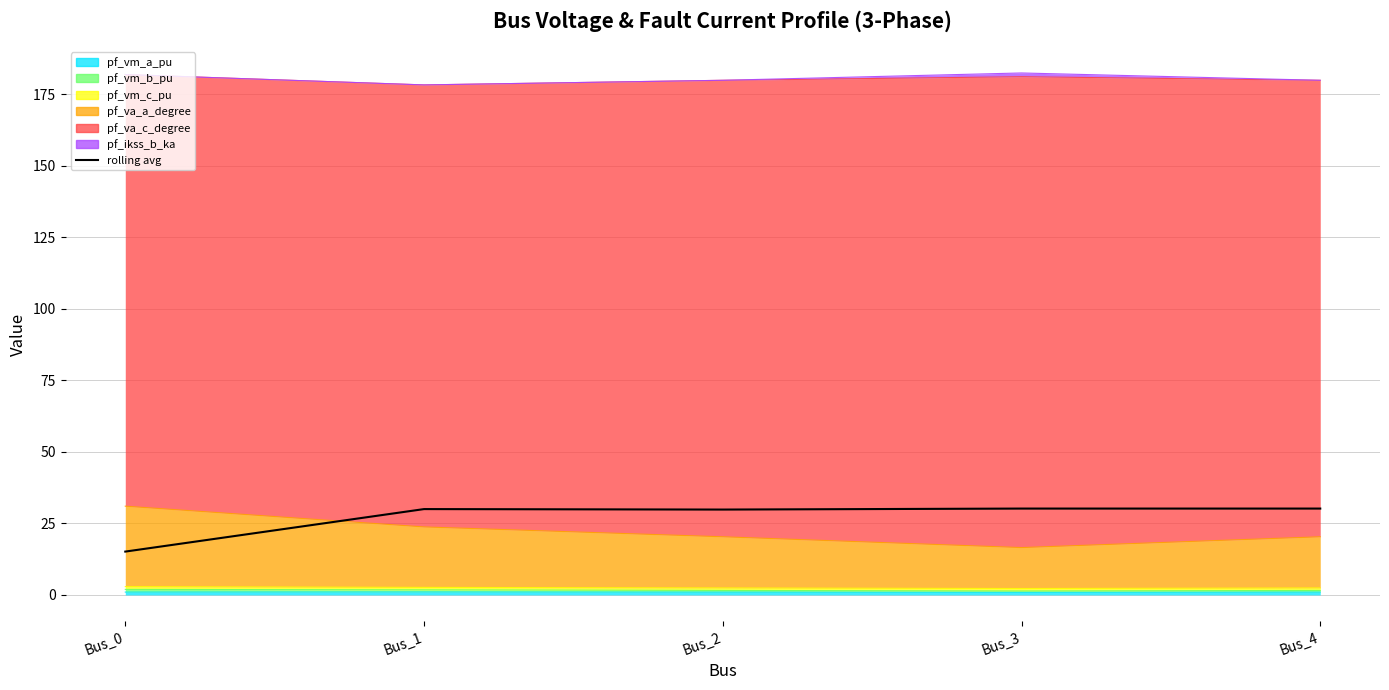

What is the sum of all values?

135.5